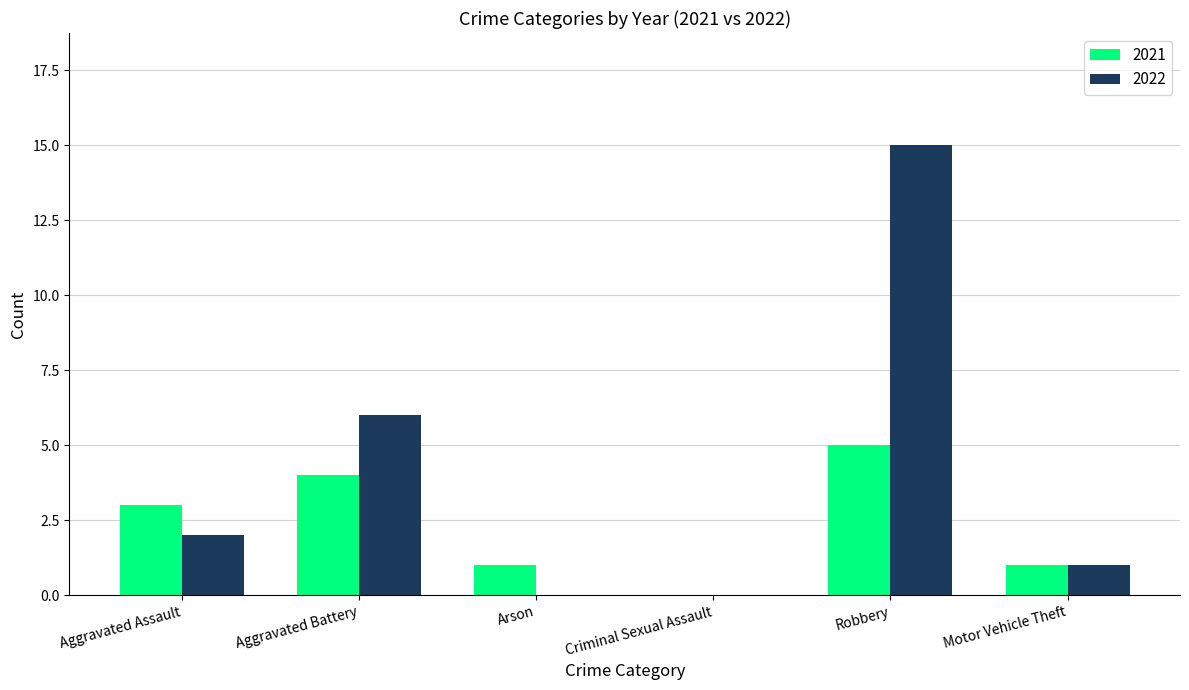

Is it true that 2021 equals 2 at Aggravated Assault?

False